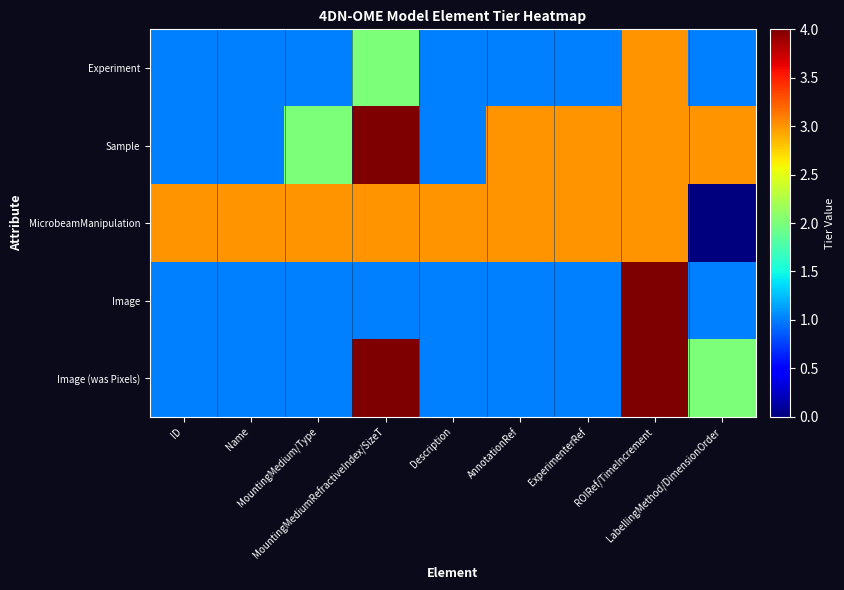

Reading left to right, extract all data points from this chart.

Experiment: ID=1	Name=1	MountingMedium/Type=1	MountingMediumRefractiveIndex/SizeT=2	Description=1	AnnotationRef=1	ExperimenterRef=1	ROIRef/TimeIncrement=3	LabellingMethod/DimensionOrder=1
Sample: ID=1	Name=1	MountingMedium/Type=2	MountingMediumRefractiveIndex/SizeT=4	Description=1	AnnotationRef=3	ExperimenterRef=3	ROIRef/TimeIncrement=3	LabellingMethod/DimensionOrder=3
MicrobeamManipulation: ID=3	Name=3	MountingMedium/Type=3	MountingMediumRefractiveIndex/SizeT=3	Description=3	AnnotationRef=3	ExperimenterRef=3	ROIRef/TimeIncrement=3	LabellingMethod/DimensionOrder=0
Image: ID=1	Name=1	MountingMedium/Type=1	MountingMediumRefractiveIndex/SizeT=1	Description=1	AnnotationRef=1	ExperimenterRef=1	ROIRef/TimeIncrement=4	LabellingMethod/DimensionOrder=1
Image (was Pixels): ID=1	Name=1	MountingMedium/Type=1	MountingMediumRefractiveIndex/SizeT=4	Description=1	AnnotationRef=1	ExperimenterRef=1	ROIRef/TimeIncrement=4	LabellingMethod/DimensionOrder=2